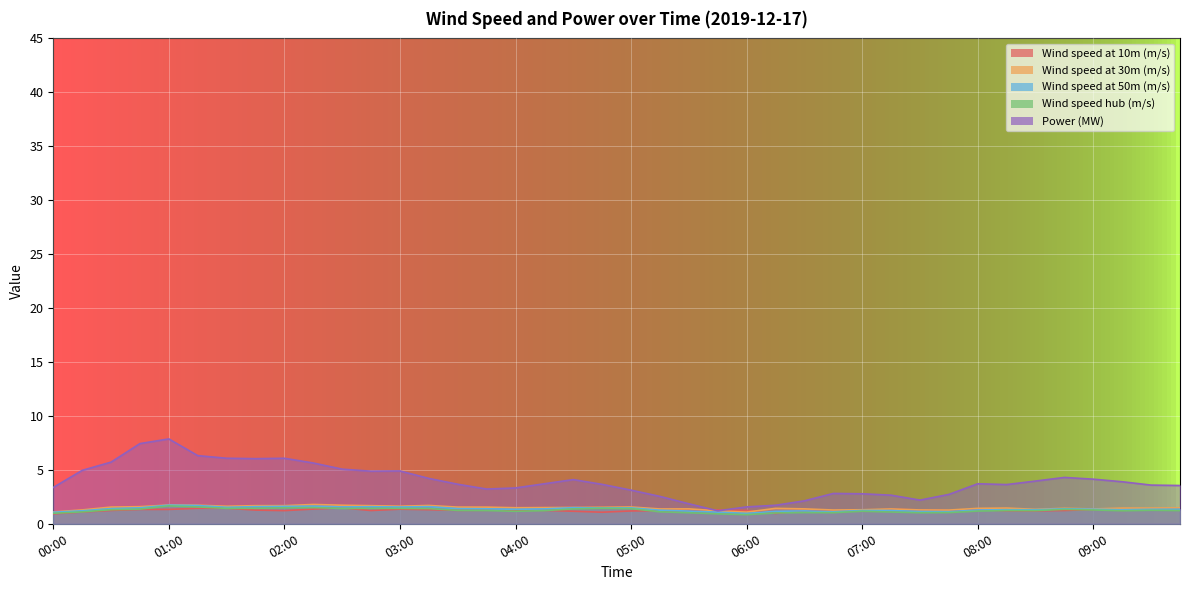

Reading left to right, extract all data points from this chart.

Wind speed at 10m (m/s): 0.9	1.1	1.2	1.3	1.3	1.4	1.4	1.3	1.2	1.4	1.5	1.2	1.4	1.3	1.2	1.3	1.3	1.2	1.2	1.1	1.2	1.2	1.3	1.3	1.2	1.0	1.2	1.2	1.2	1.3	1.3	1.2	1.3	1.2	1.2	1.2	1.3	1.2	1.3	1.3
Wind speed at 30m (m/s): 1.1	1.3	1.5	1.6	1.7	1.7	1.6	1.7	1.7	1.8	1.7	1.7	1.6	1.7	1.5	1.5	1.5	1.5	1.5	1.5	1.6	1.4	1.4	1.2	1.1	1.4	1.4	1.3	1.3	1.4	1.3	1.3	1.4	1.5	1.3	1.4	1.4	1.5	1.5	1.5
Wind speed at 50m (m/s): 1.1	1.2	1.4	1.5	1.7	1.7	1.5	1.6	1.6	1.6	1.6	1.6	1.6	1.6	1.4	1.4	1.3	1.4	1.5	1.5	1.5	1.3	1.2	1.1	1.0	1.2	1.2	1.1	1.2	1.2	1.1	1.1	1.3	1.3	1.3	1.4	1.4	1.3	1.3	1.3
Wind speed hub (m/s): 1.0	1.1	1.3	1.4	1.7	1.6	1.4	1.4	1.5	1.5	1.4	1.4	1.4	1.4	1.2	1.2	1.2	1.2	1.4	1.4	1.4	1.1	1.0	0.9	0.8	1.0	1.0	1.0	1.2	1.1	1.0	1.0	1.2	1.2	1.2	1.3	1.3	1.2	1.3	1.2
Power (MW): 3.4	5.0	5.7	7.4	7.9	6.3	6.1	6.0	6.1	5.6	5.1	4.9	4.9	4.2	3.7	3.2	3.3	3.7	4.1	3.7	3.1	2.5	1.9	1.2	1.6	1.7	2.1	2.8	2.8	2.7	2.2	2.7	3.7	3.6	4.0	4.3	4.1	3.9	3.6	3.5